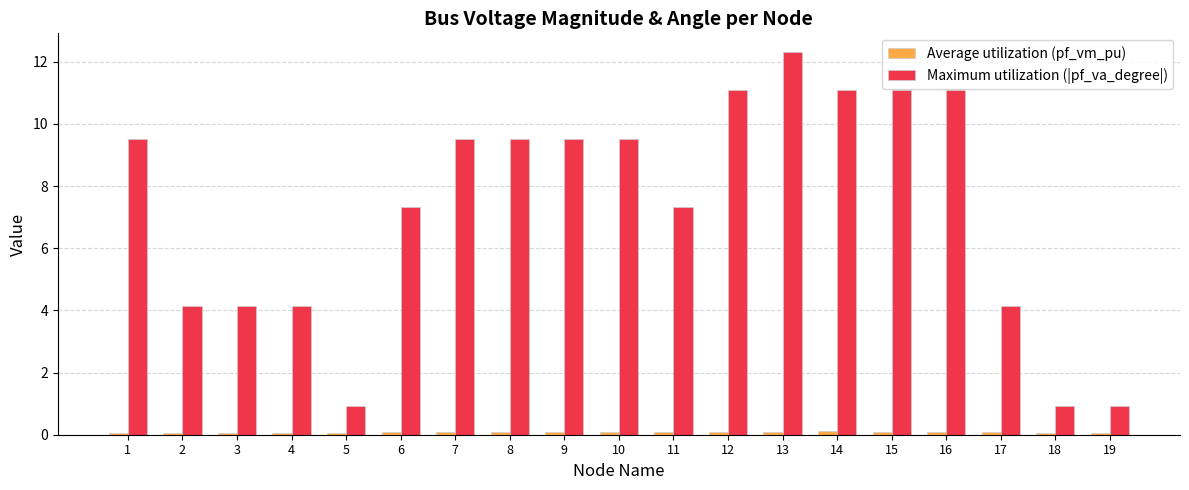

What is the difference between the maximum and minimum values in the Maximum utilization (|pf_va_degree|) series?

11.4